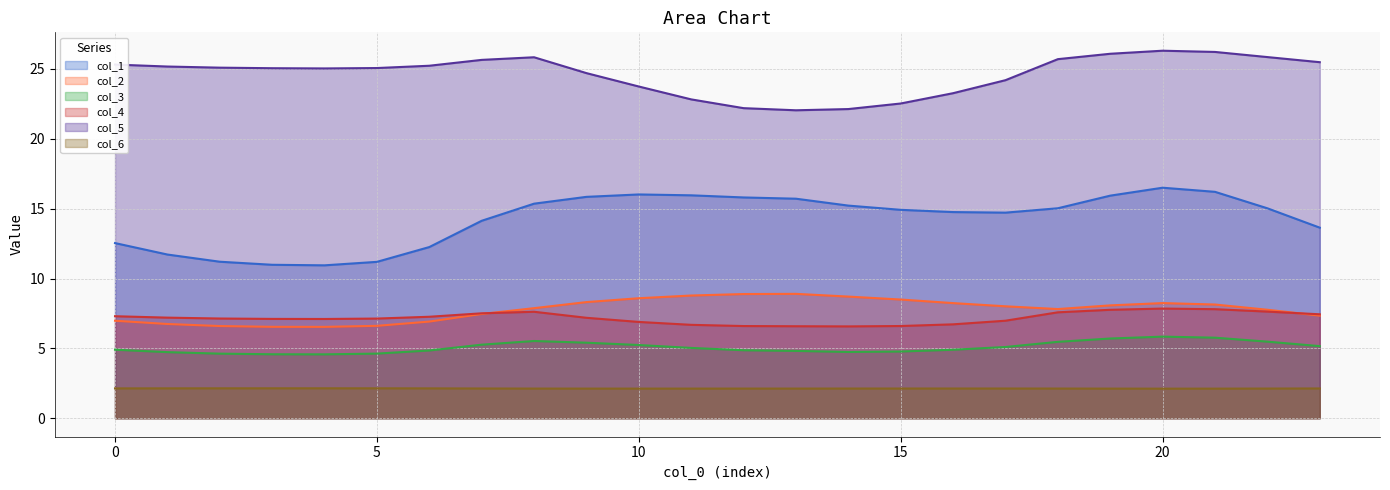

At which category does the chart reach its peak across all series?

20